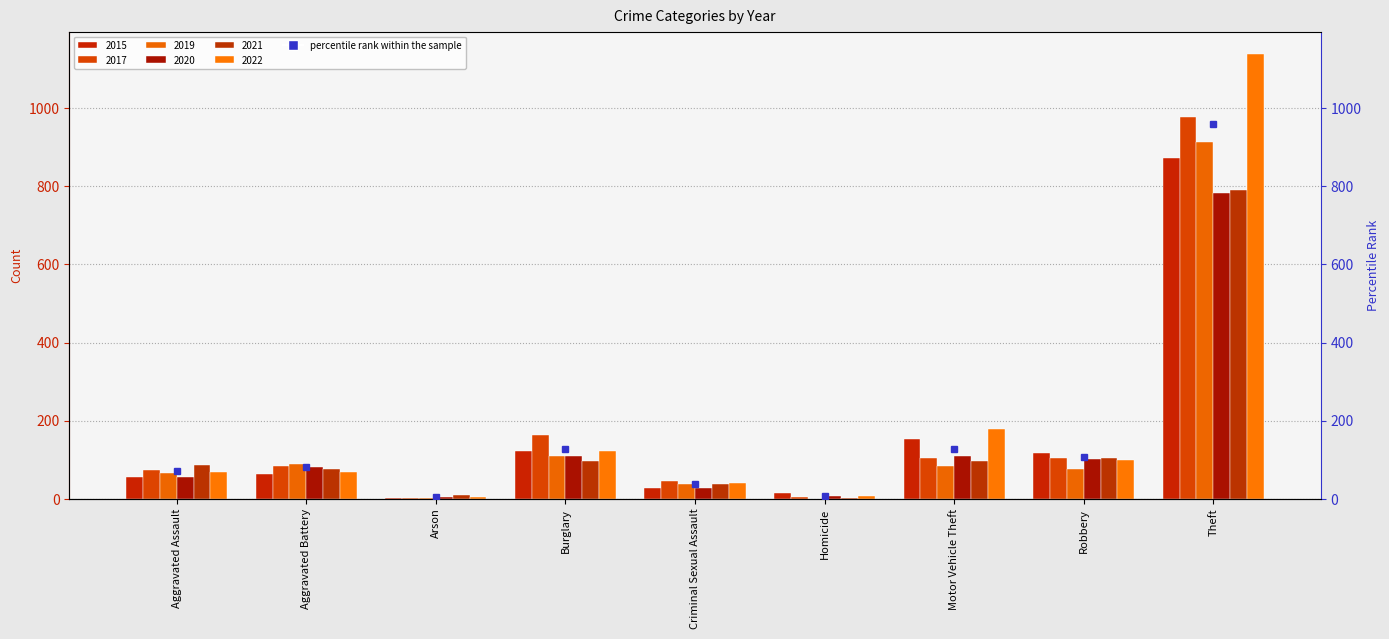

Are the bars horizontal?

No